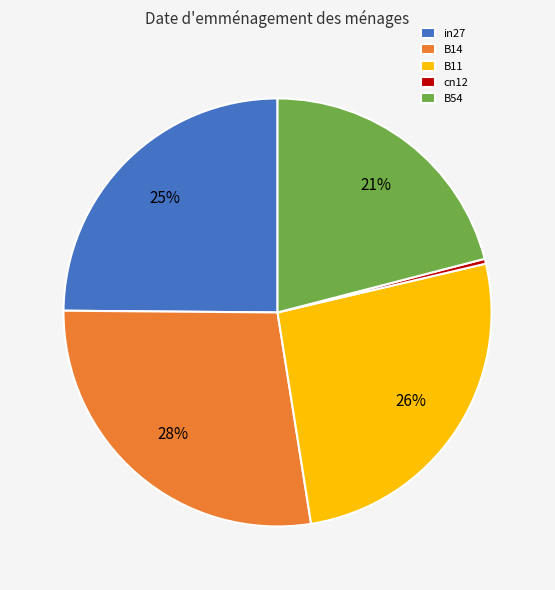

Which has a higher value, cn12 or B11?

B11